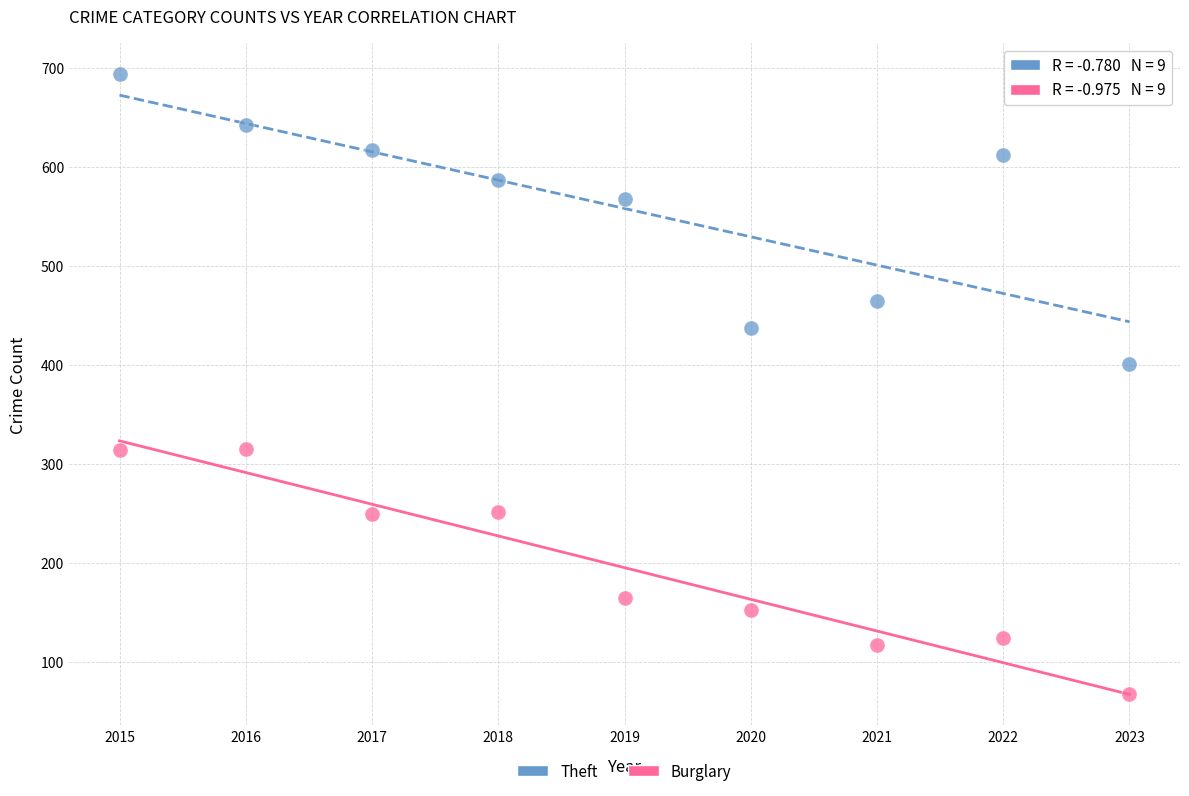

Across all data points, what is the range of X values (max minus min)?

8